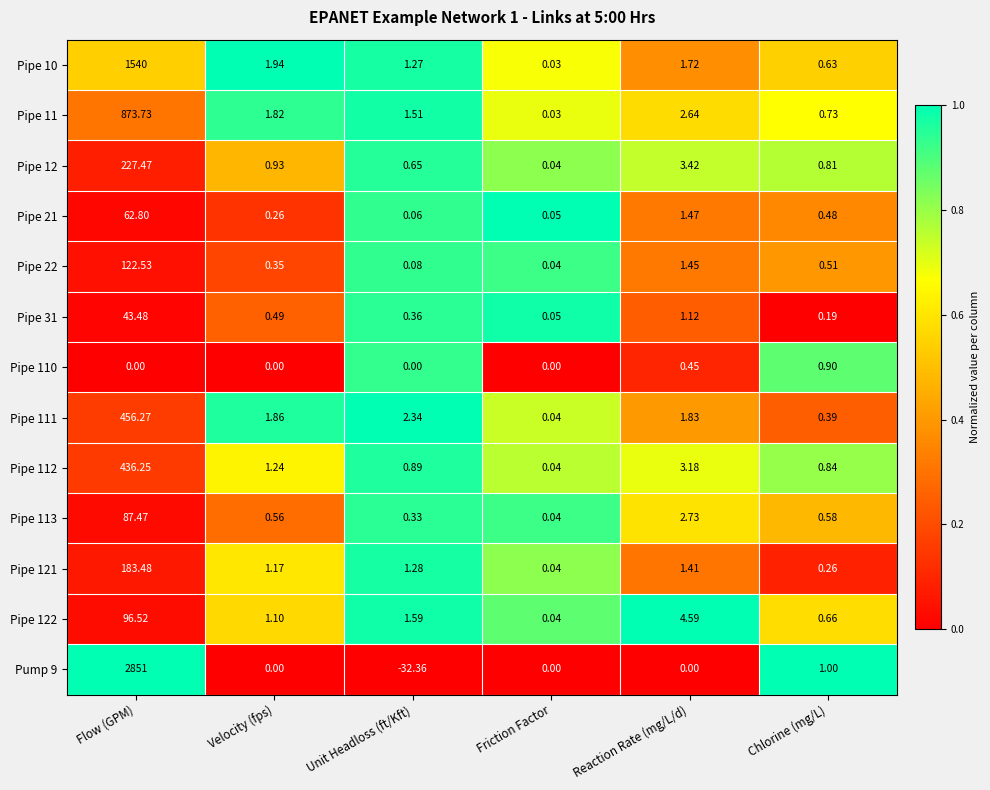

At which label is Pipe 121 closest to 91?

Reaction Rate (mg/L/d)